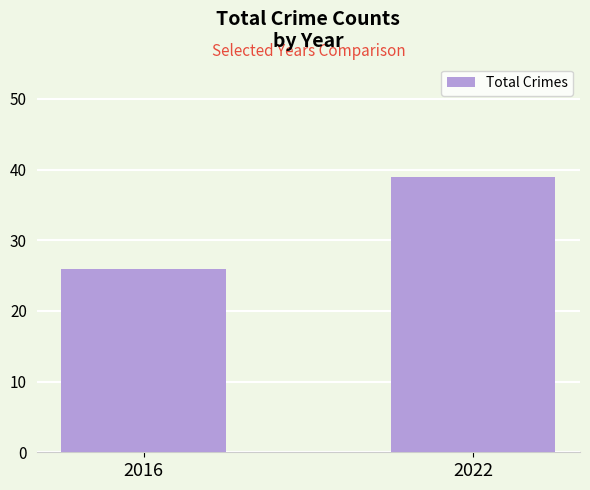

What is the difference between the maximum and minimum values?

13